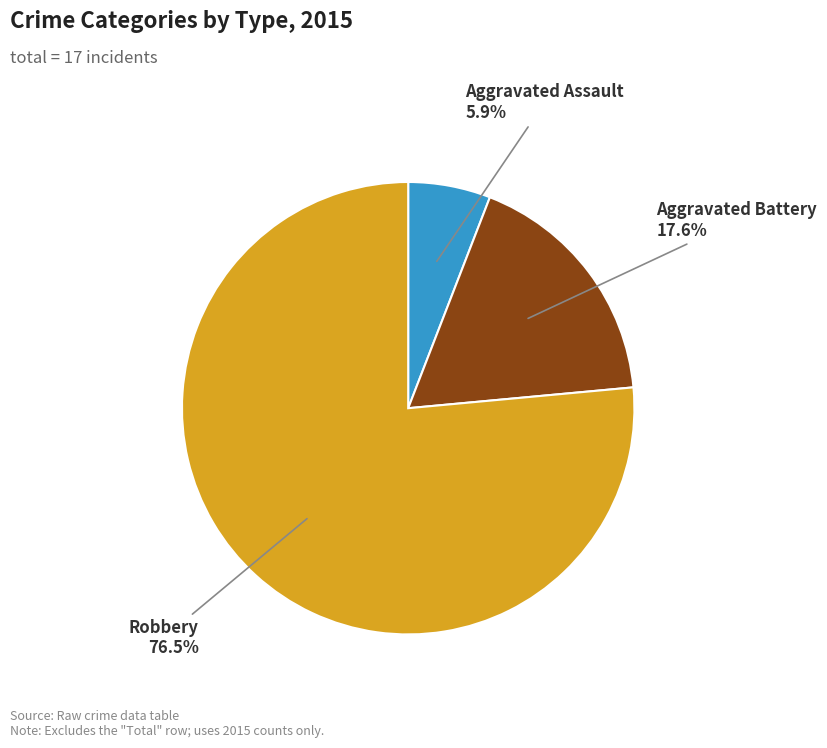

Is there any slice that represents more than half of the pie?

Yes